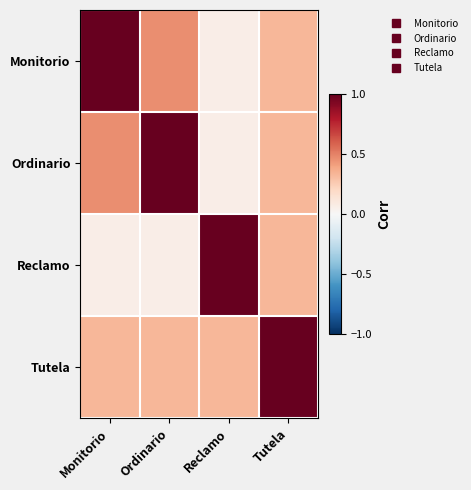

List the series in order of their peak value, lowest first.

Monitorio, Ordinario, Reclamo, Tutela